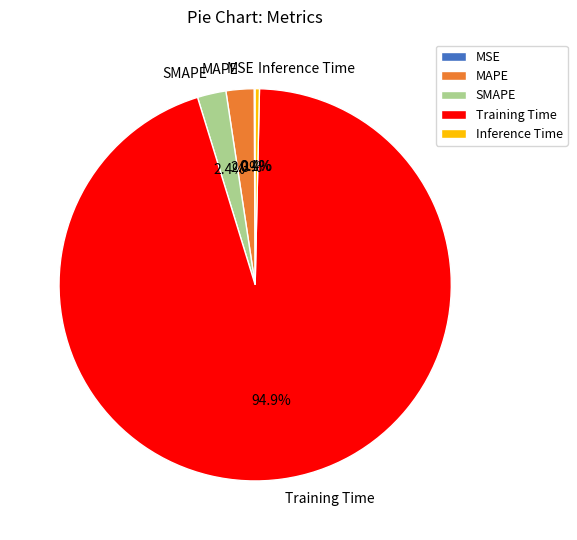

What percentage is NOT represented by Inference Time?

99.6%